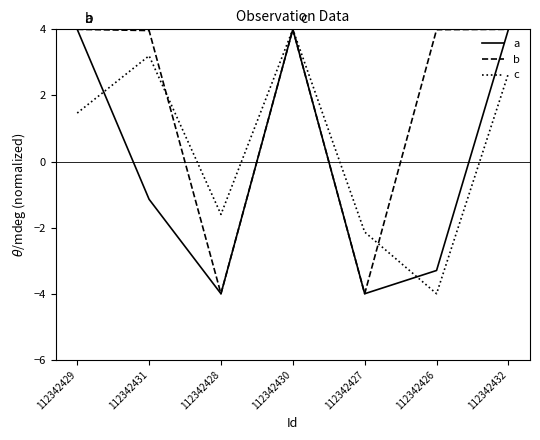

What is the total value across all series at 112342432?

10.7